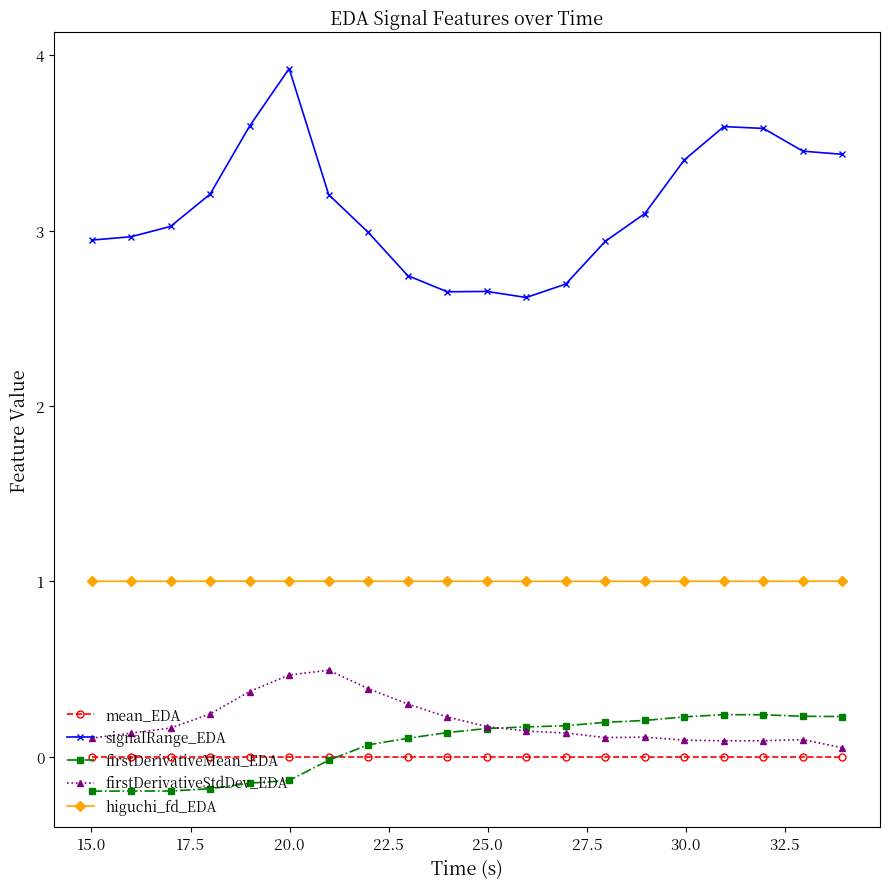

Does the chart display data point markers on the line(s)?

Yes